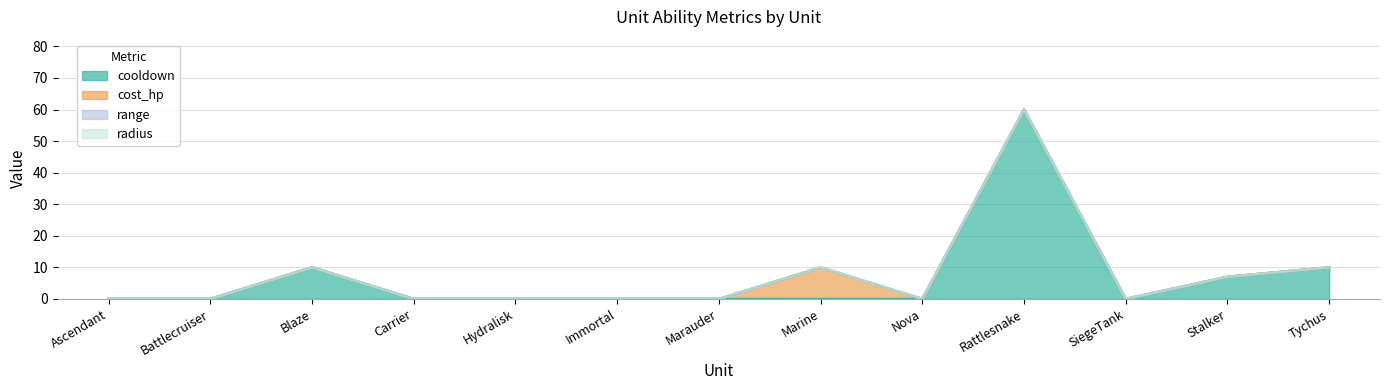

Is it true that cost_hp equals -7 at Ascendant?

False